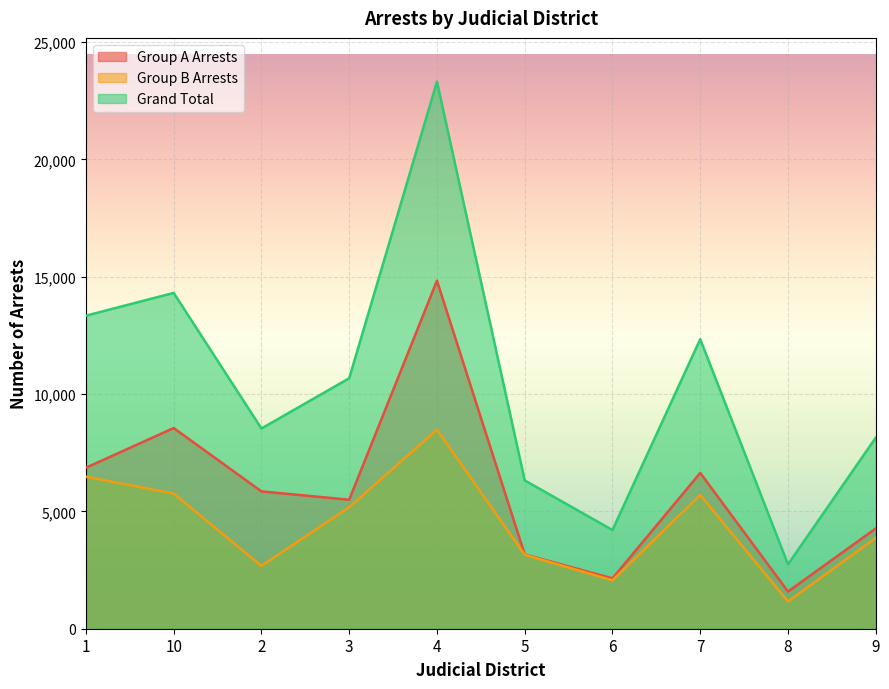

Which category has the highest value across all series?

4